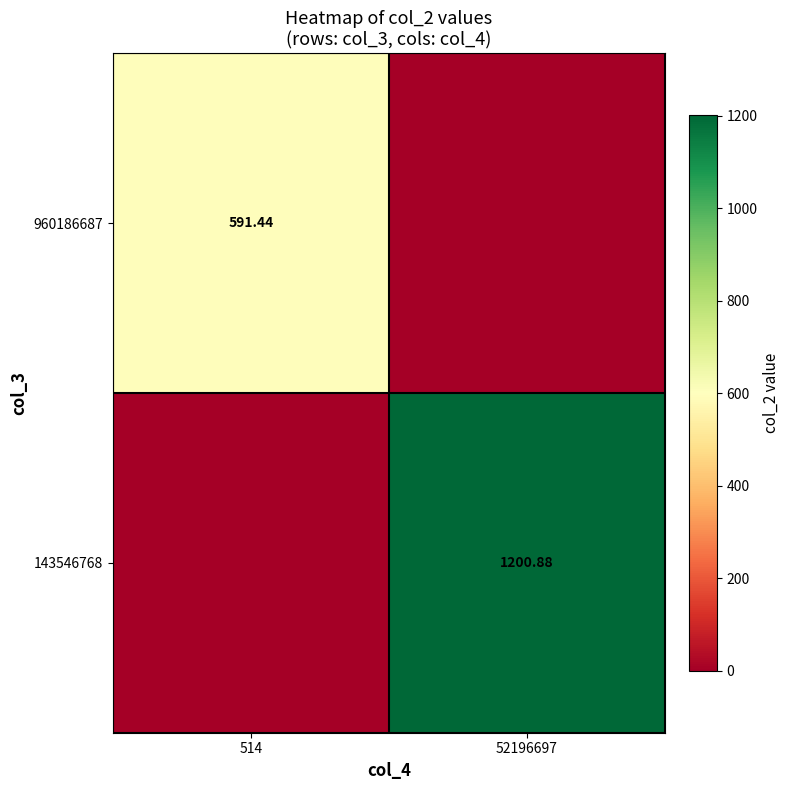

List the series in order of their peak value, highest first.

143546768, 960186687